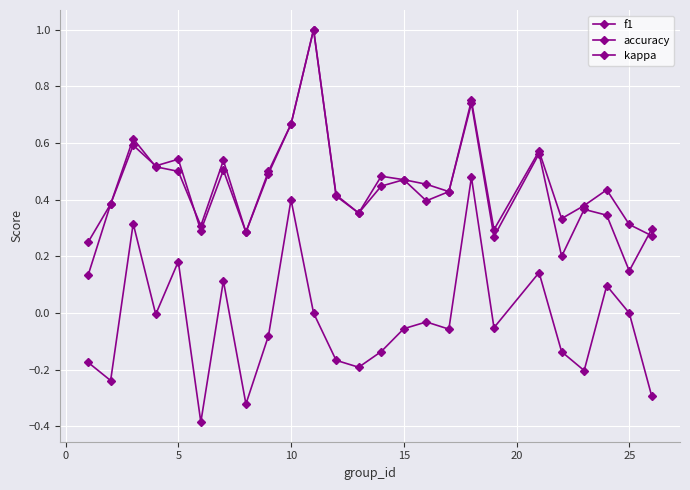

How many data points does each series have?

25